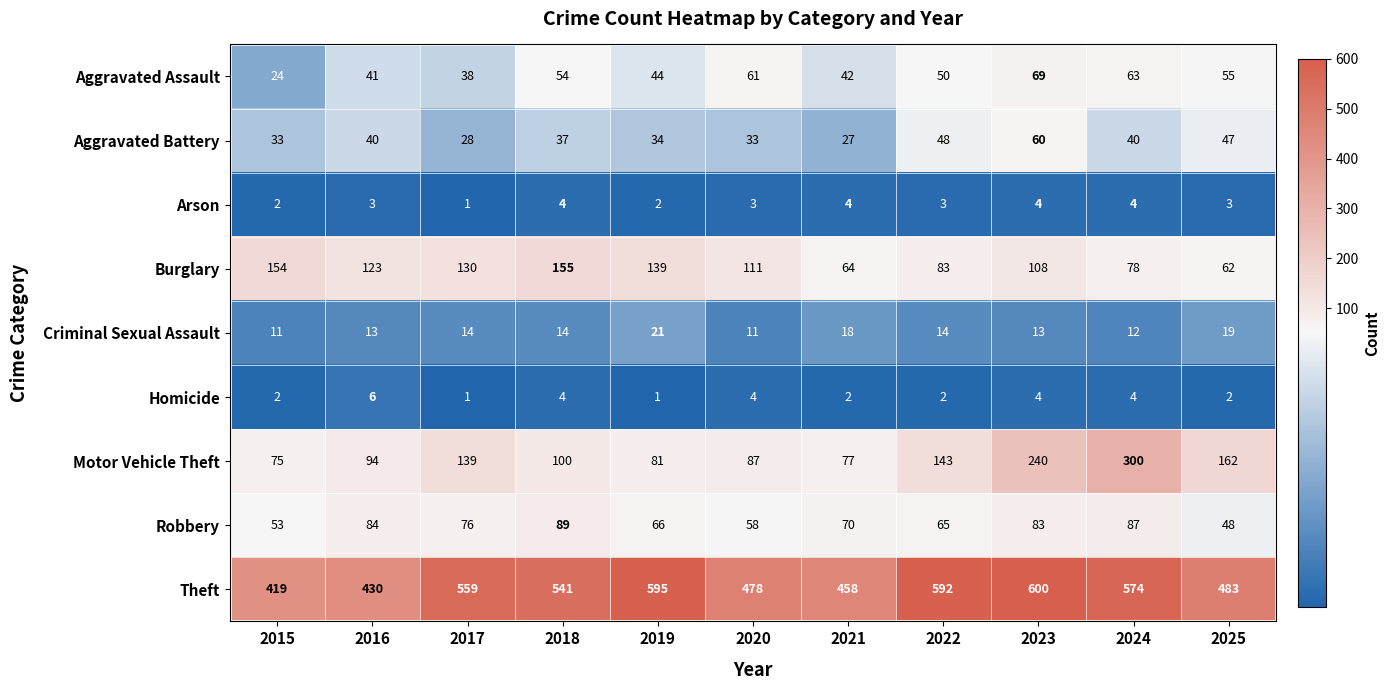

What is the highest value of the Motor Vehicle Theft series?

300